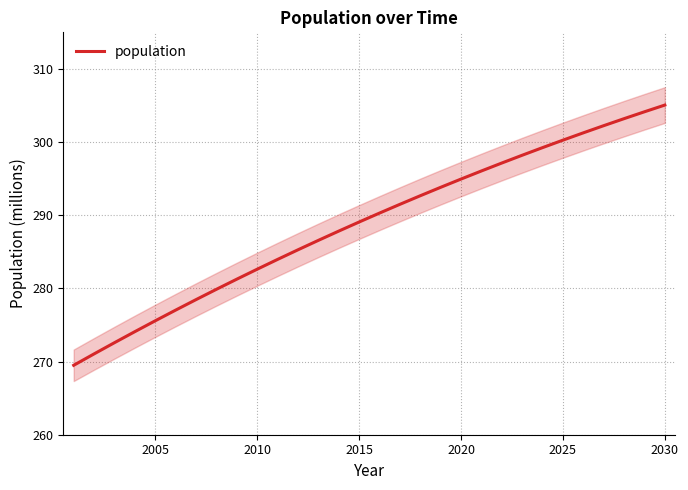

What is the lowest value of the population series?

269.5